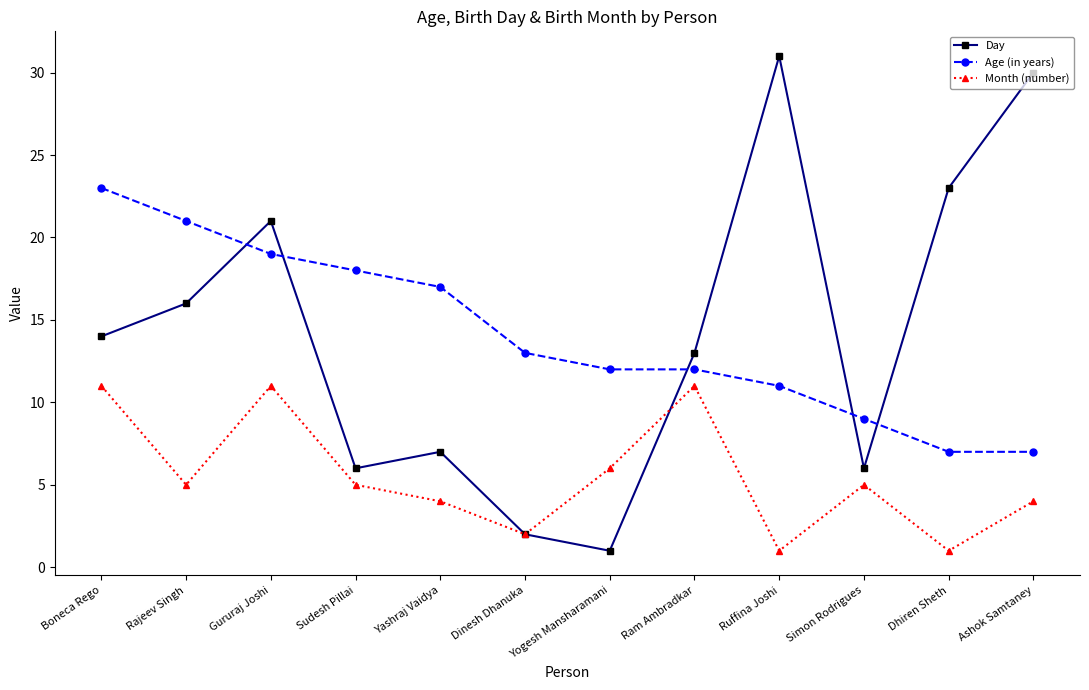

What are all the series names shown in the legend?

Day, Age (in years), Month (number)